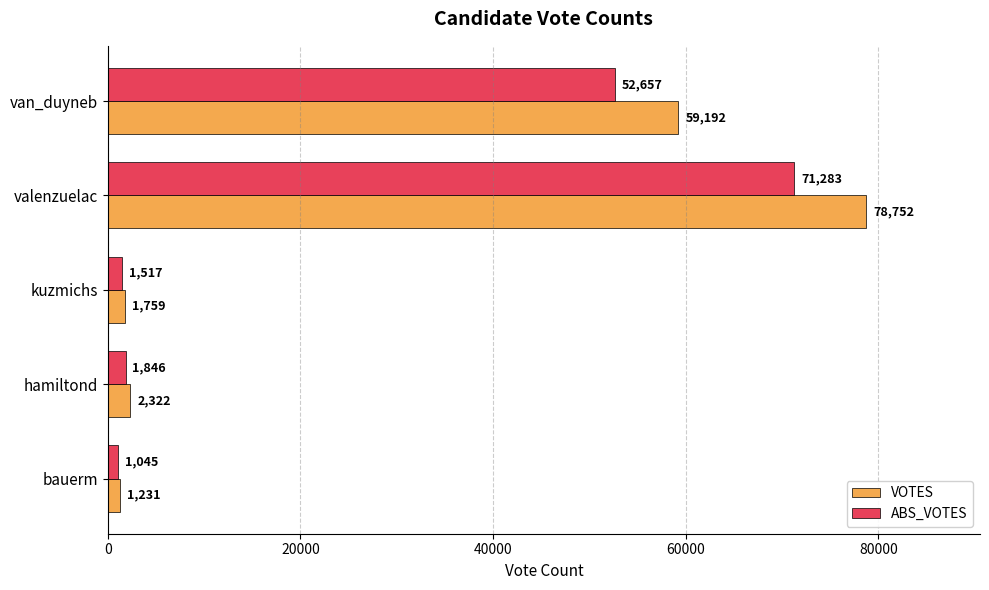

What is the difference between the highest and lowest values at bauerm?

186